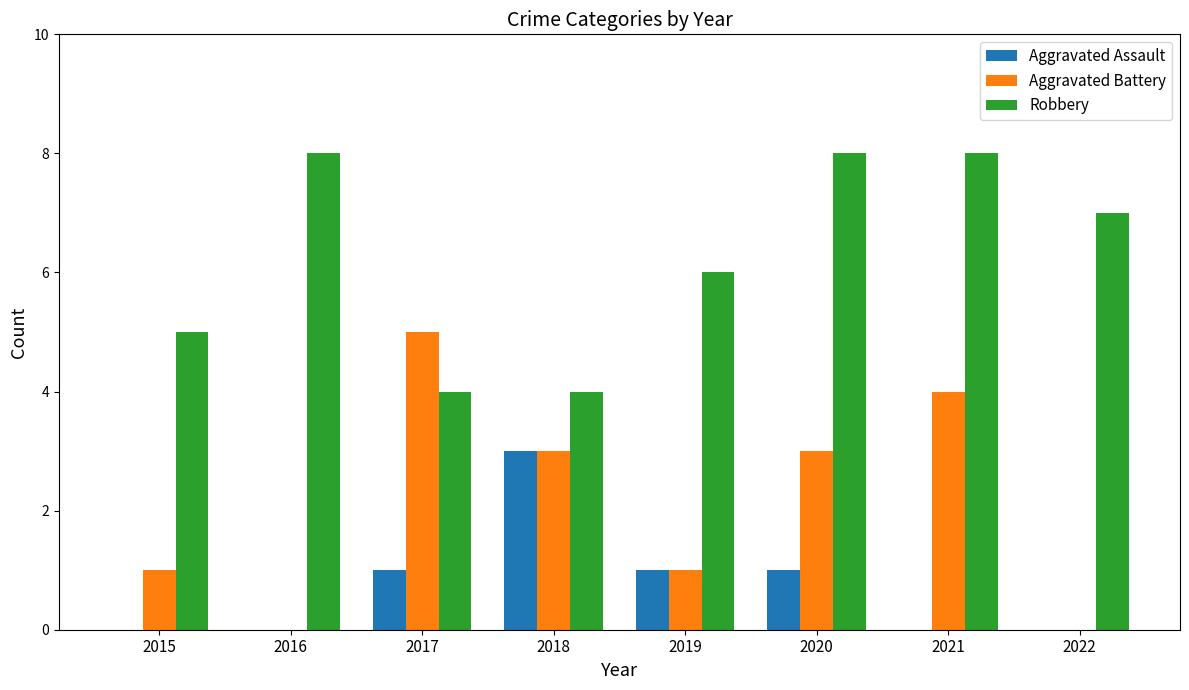

Which series changed the most between 2021 and 2022?

Aggravated Battery